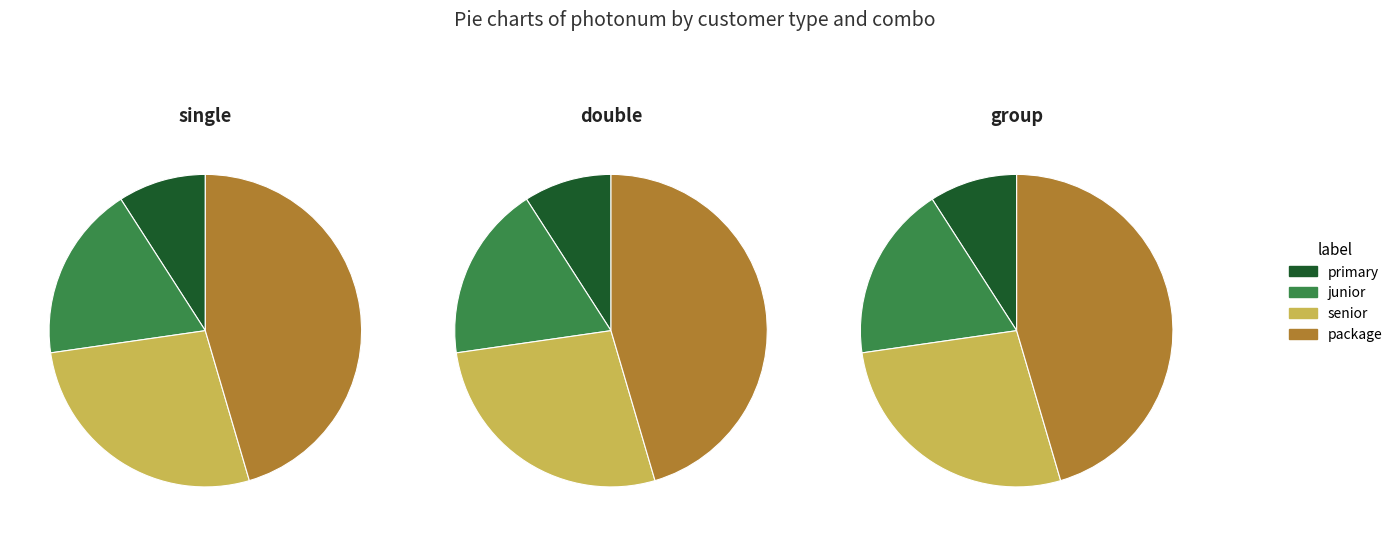

Does package account for over 50% of the chart?

No